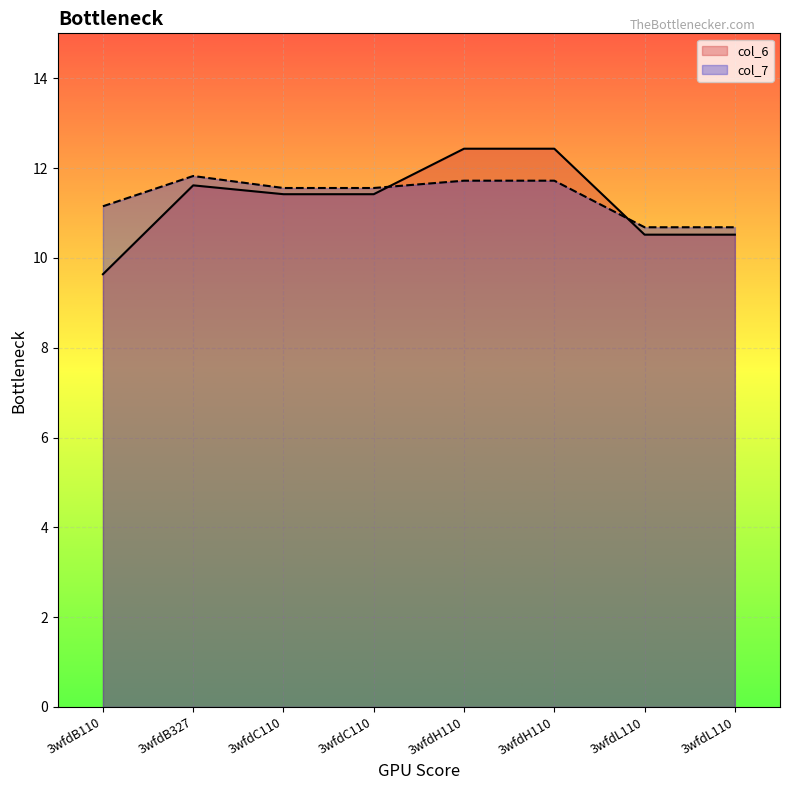

Which label corresponds to the largest value in the chart?

3wfdH110